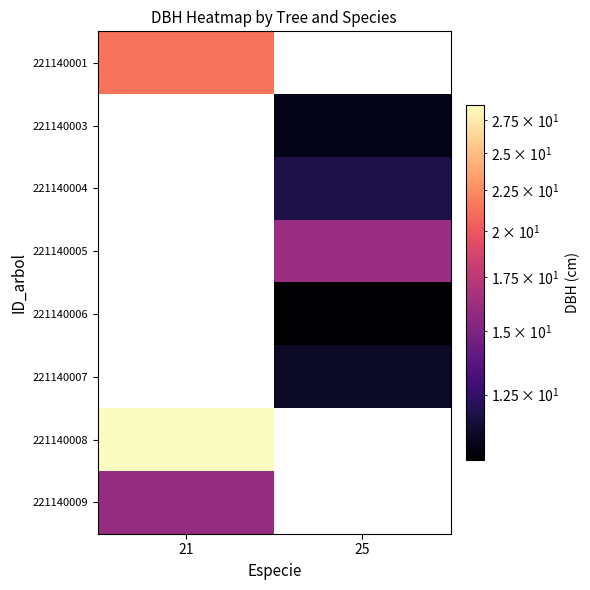

What is the greatest value displayed?

28.7